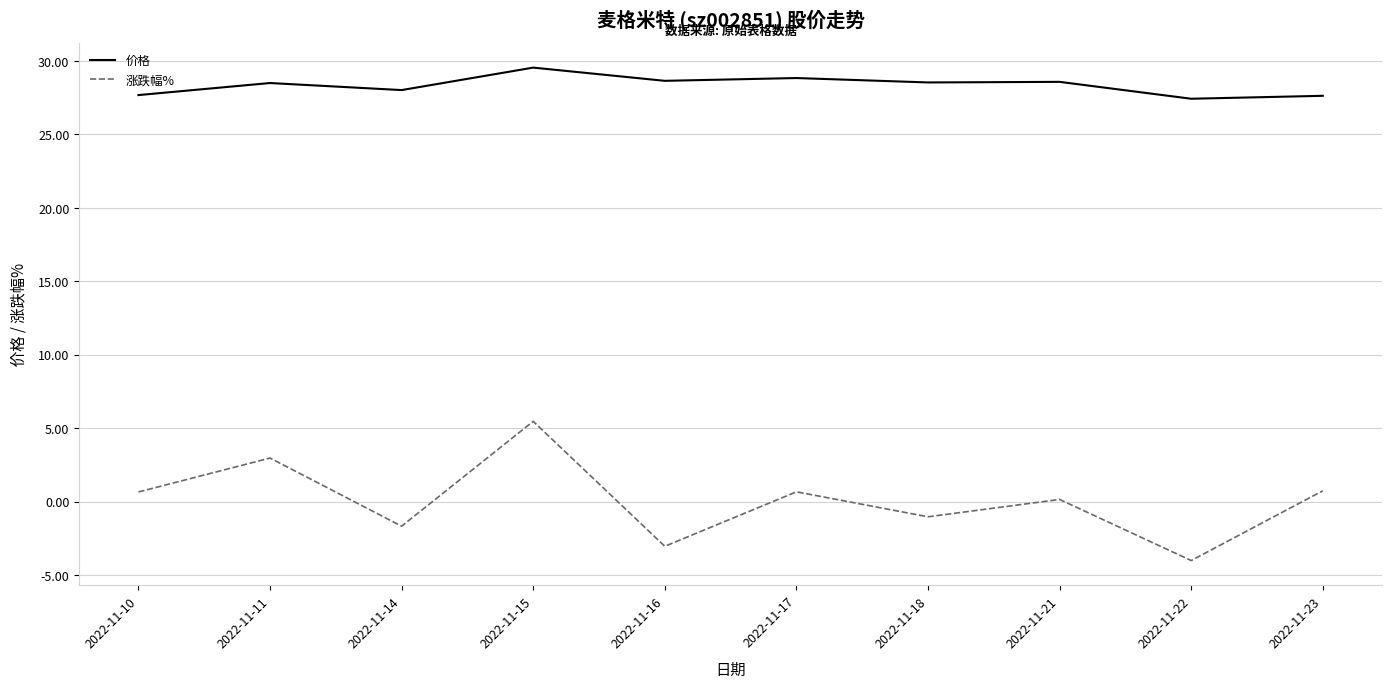

The 价格 series shows 29.6 at 2022-11-15. True or false?

True